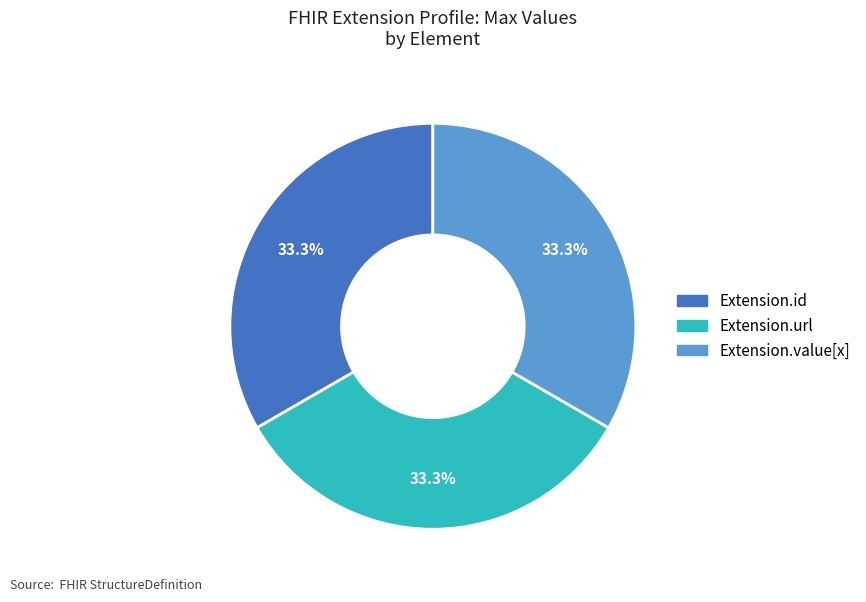

Is there any slice that represents more than half of the pie?

No